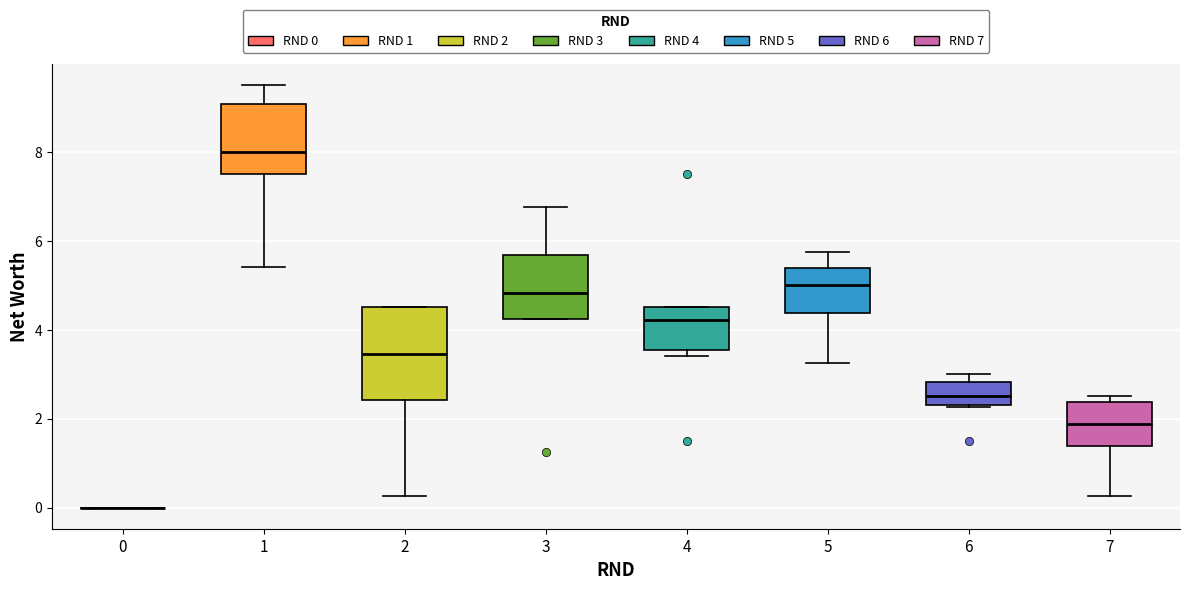

Which box is the tallest, from its lower edge to its upper edge?

2